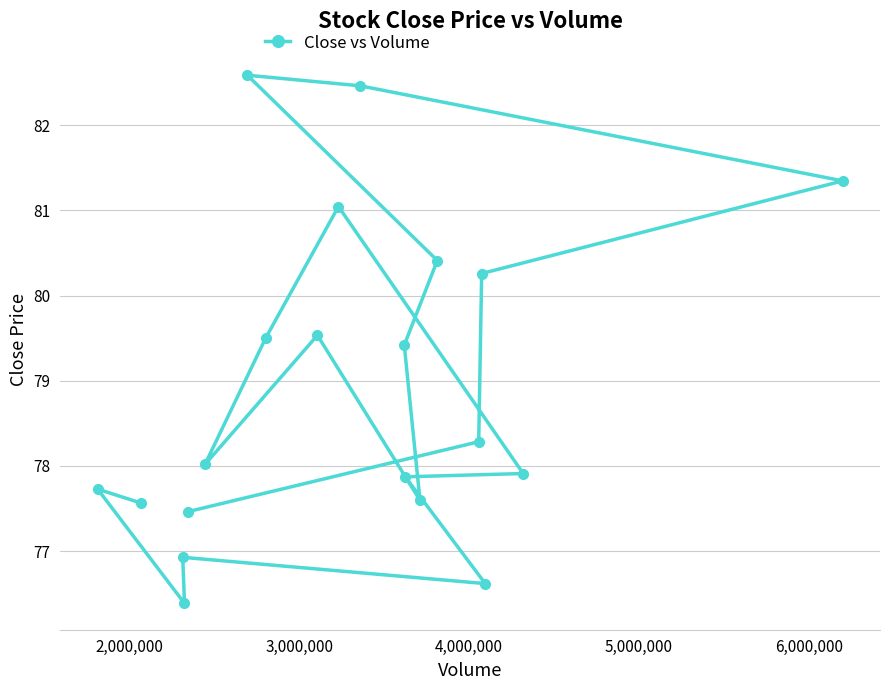

How many series are shown in this chart?

1